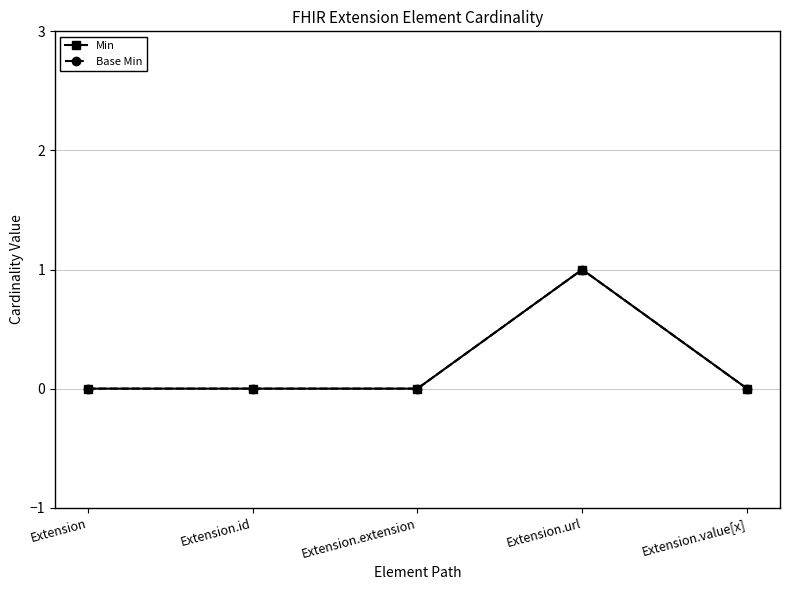

True or false: Base Min and Min cross at least once.

False